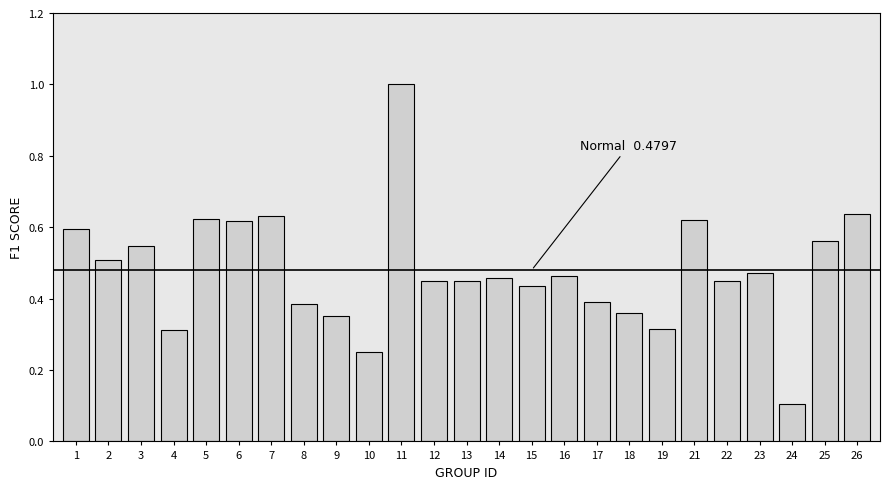

Which label corresponds to the smallest value in the chart?

24